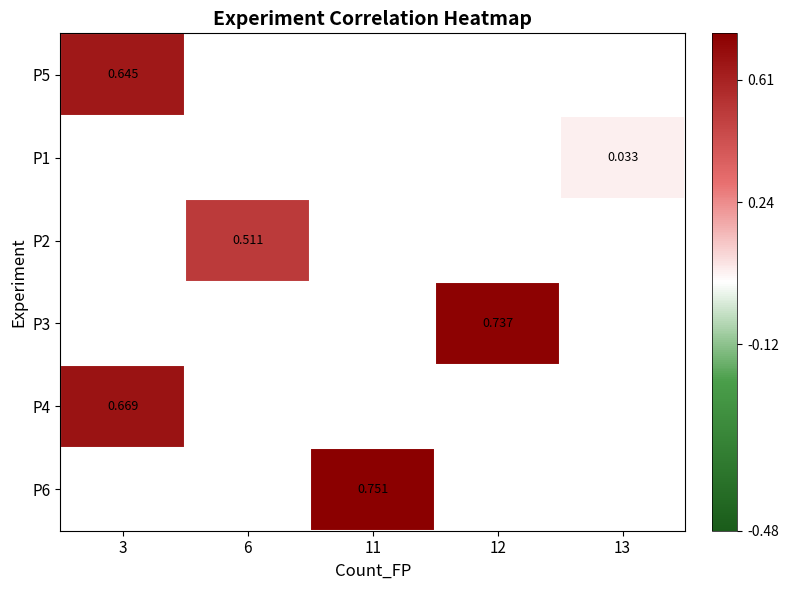

At how many categories does at least one series exceed 0?

5